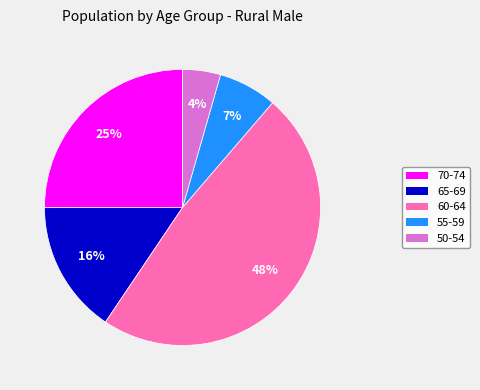

How many slices are in this pie chart?

5